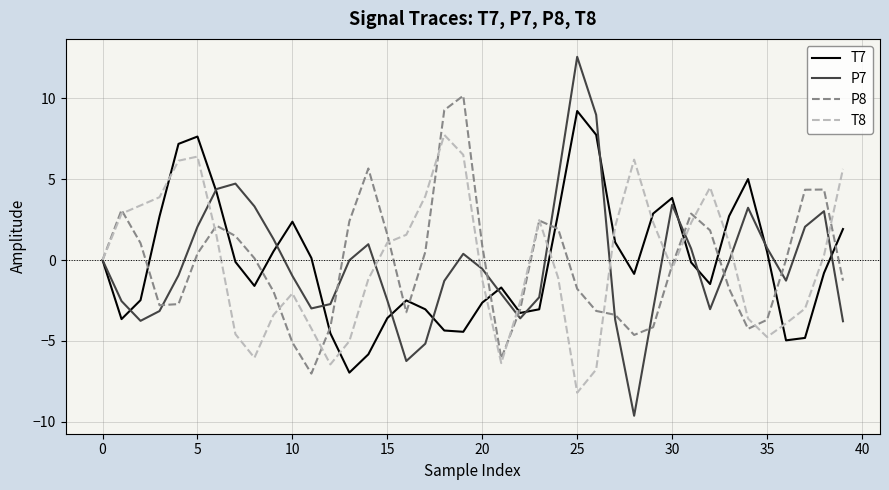

Which series has the widest spread of values?

P7